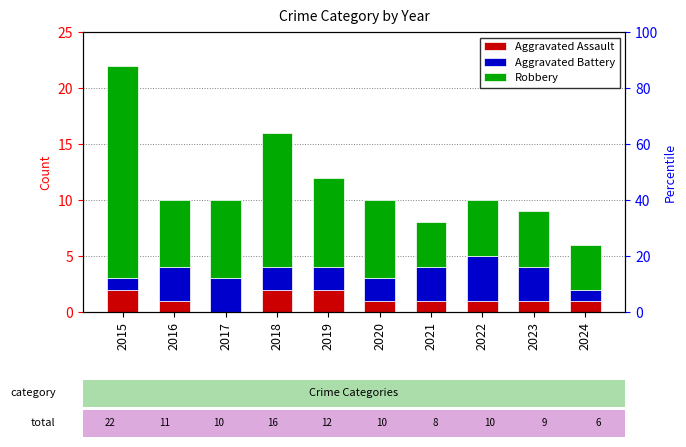

What is the value of the Aggravated Battery bar at the 4th from the left?

2